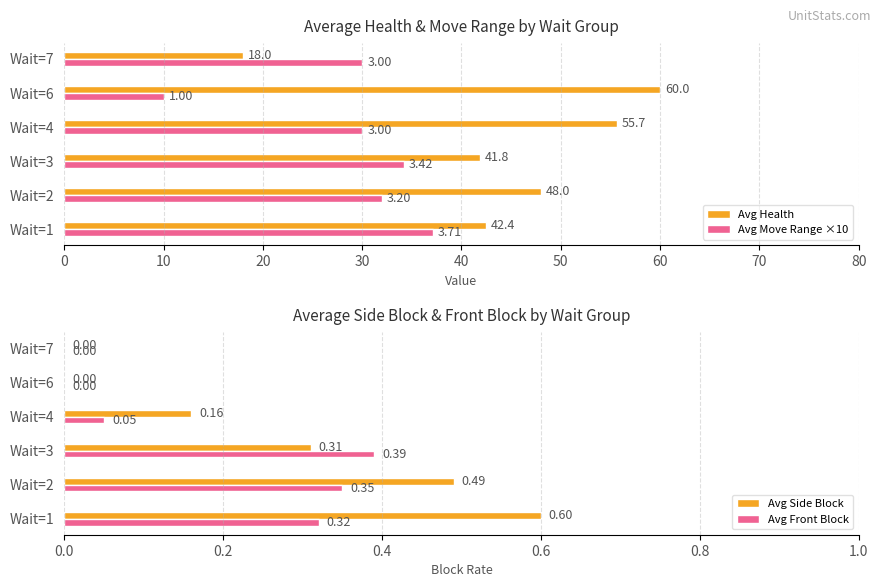

What is the value of the Avg Front Block bar at the 2nd from the left?

0.3